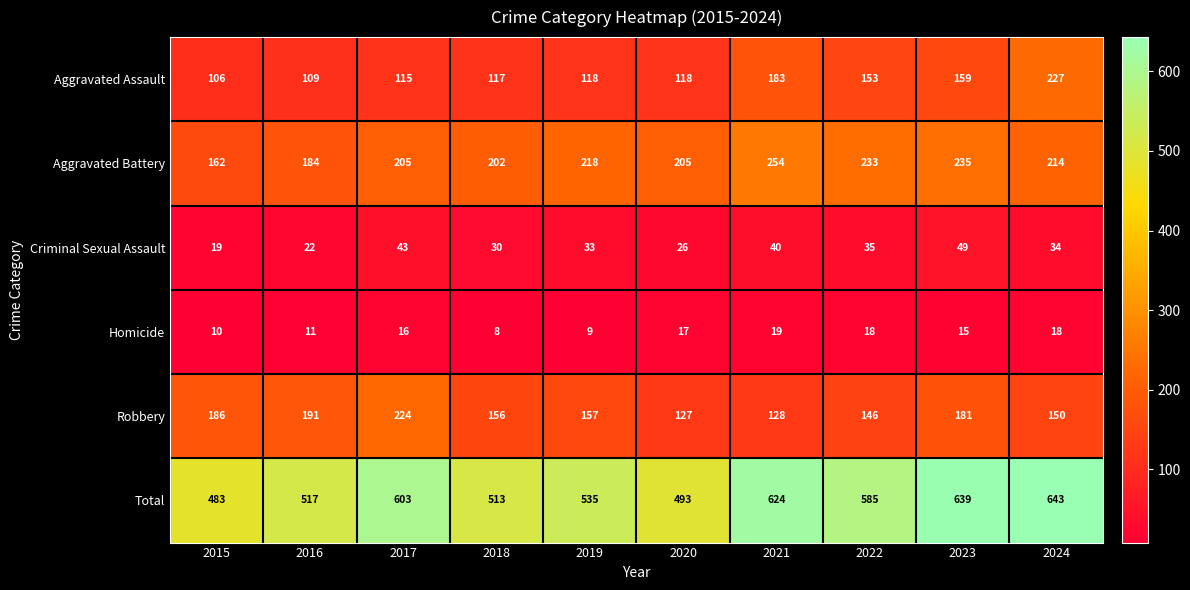

Between 2019 and 2023, which series saw the biggest shift?

Total